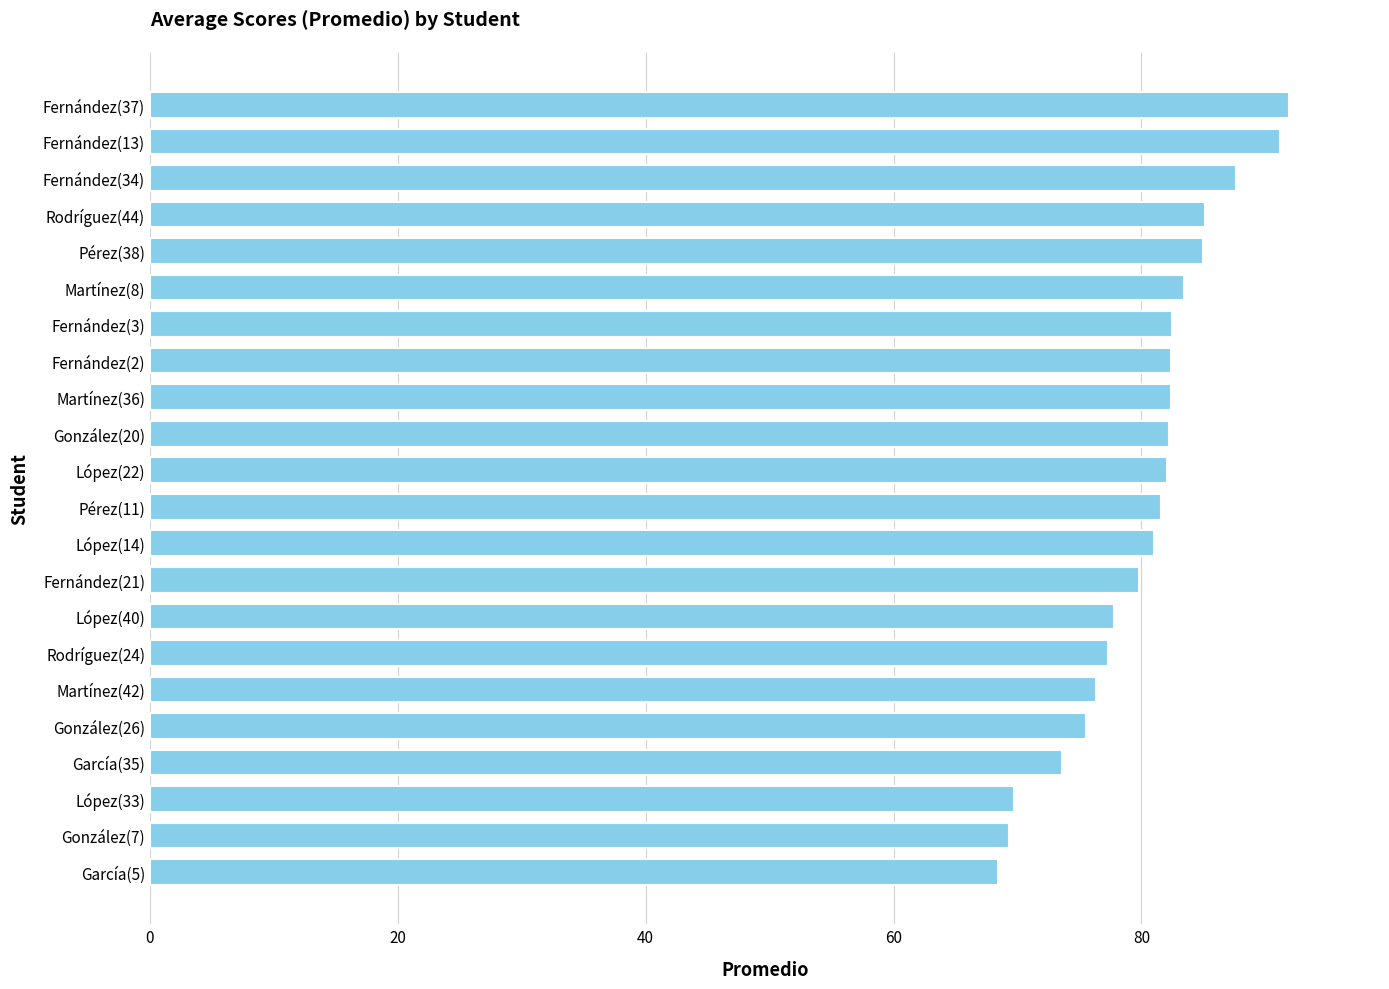

What is the average value?

80.3